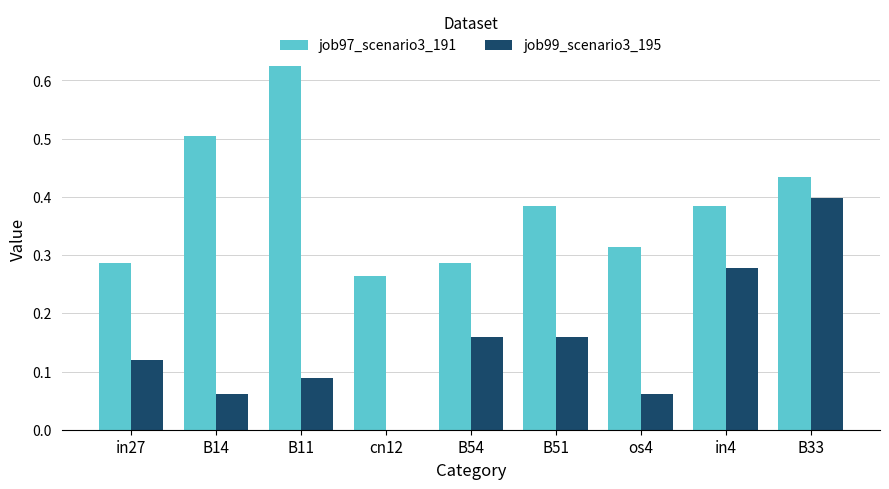

Which series changed the most between cn12 and os4?

job99_scenario3_195